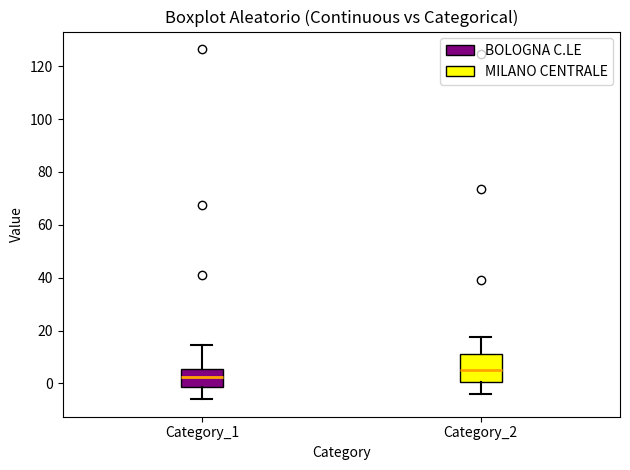

Comparing the boxes themselves (not the whiskers), which one is the tallest?

Category_2